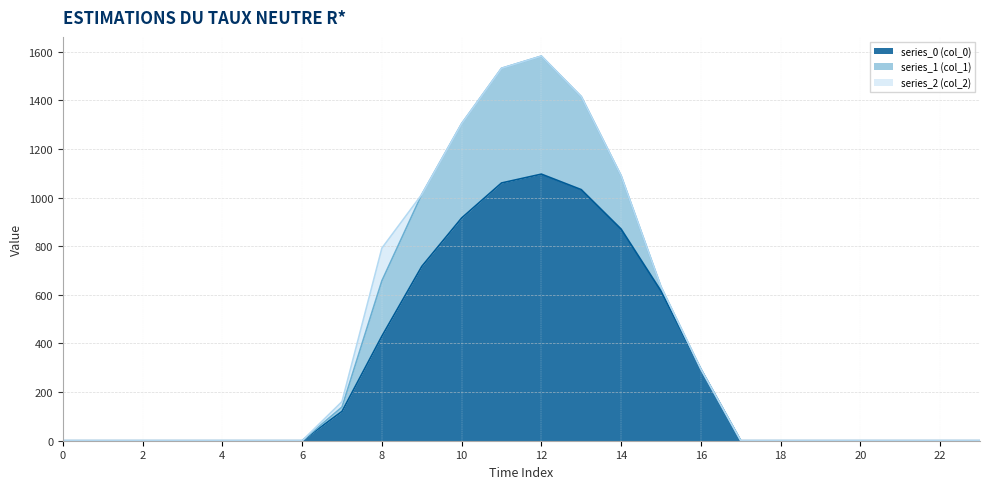

How many lines are shown in the chart?

3